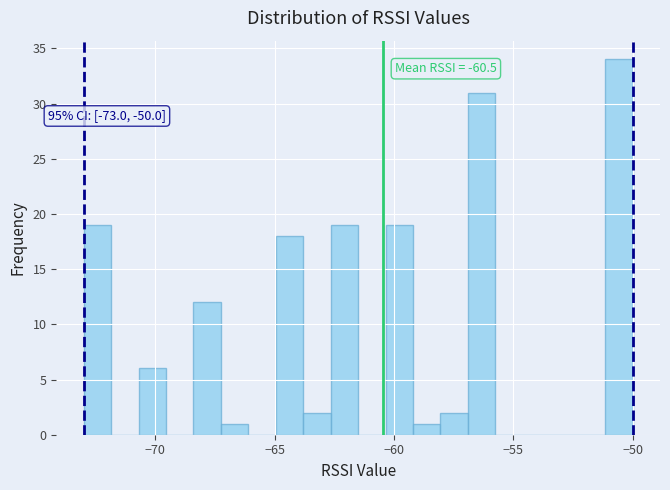

Around what value on the x-axis is the tallest bar? Give the approximate position of its centre, as read against the axis.

-50.5